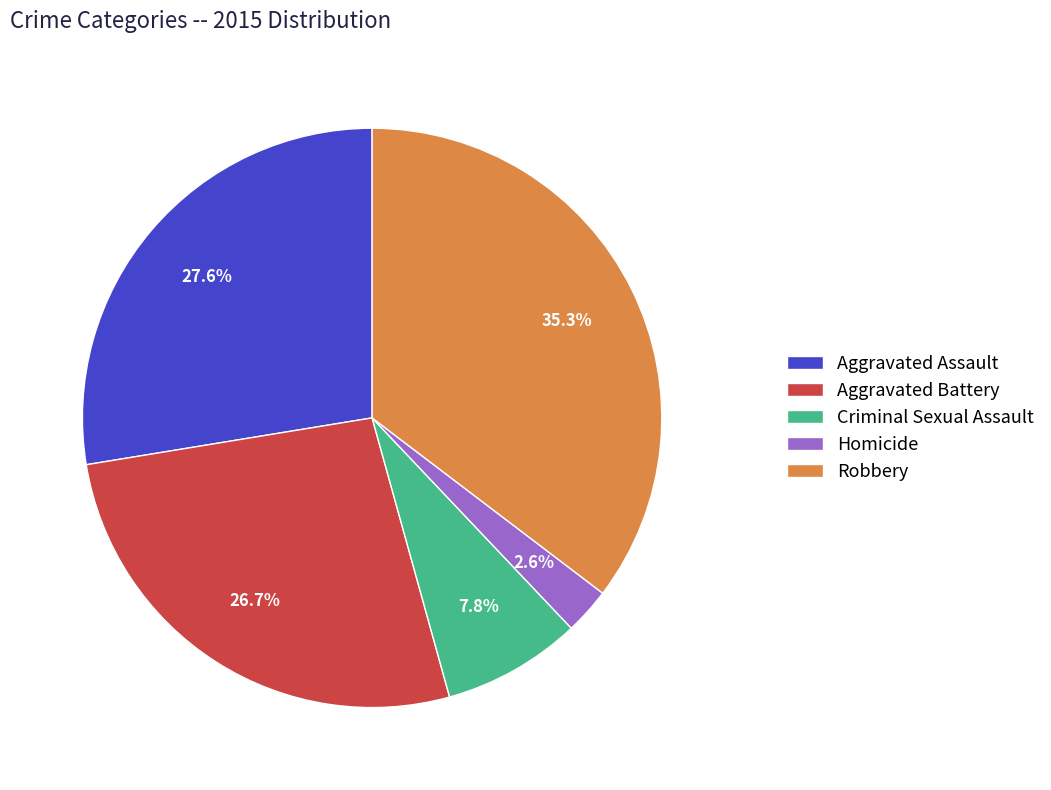

How many segments does this pie chart have?

5